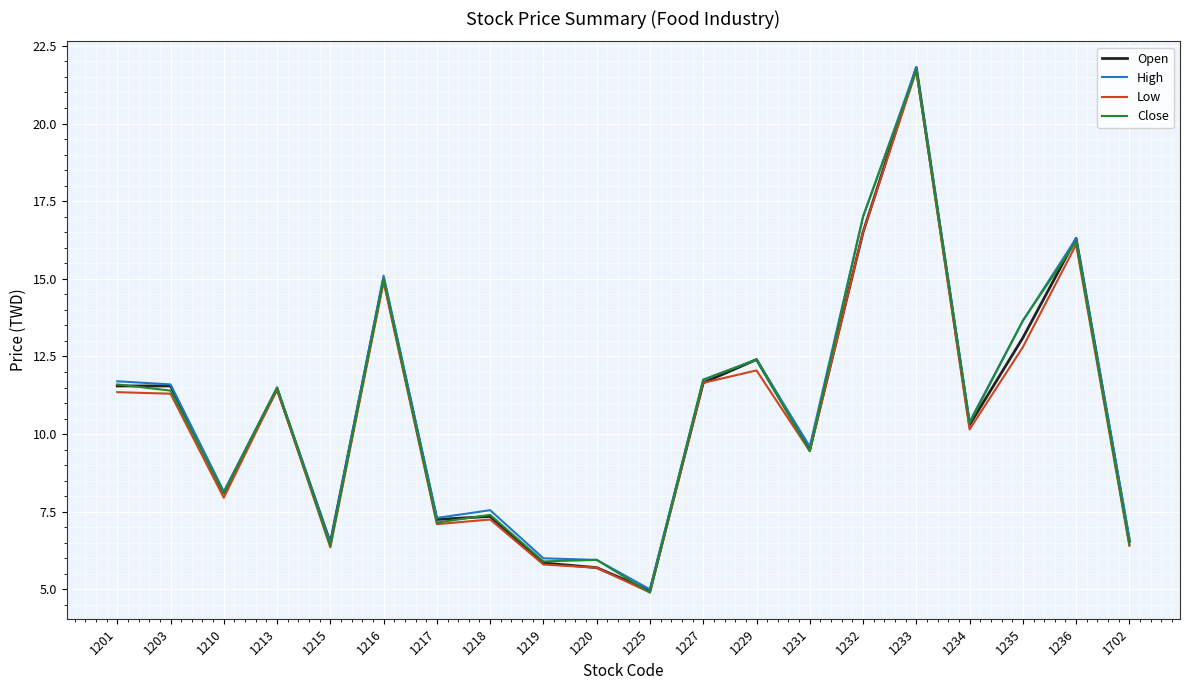

What is the spread (max minus min) of values at 1218?

0.3